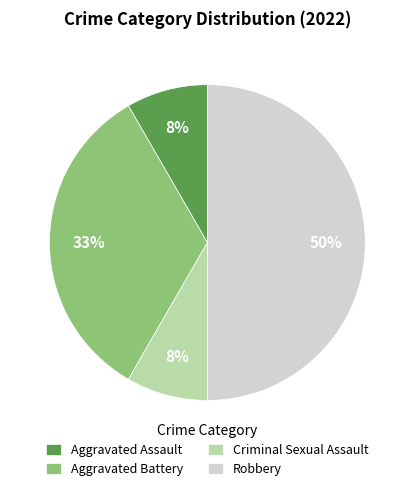

Which category has the biggest portion of the pie?

Robbery